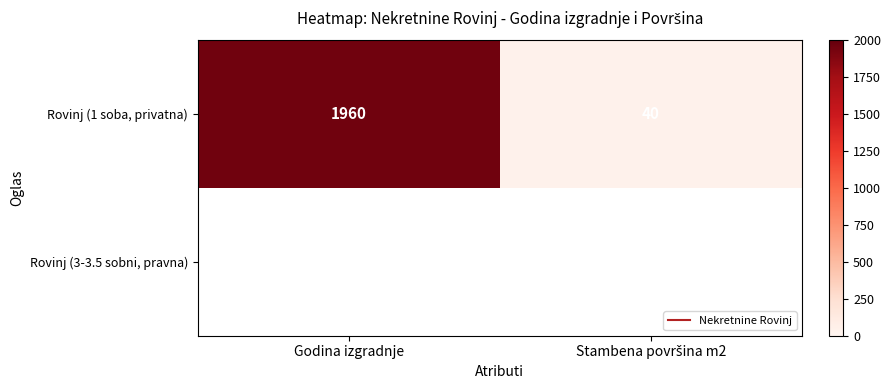

Is the value of Rovinj (1 soba, privatna) at Stambena površina m2 greater than the value of Rovinj (3-3.5 sobni, pravna) at Godina izgradnje?

No